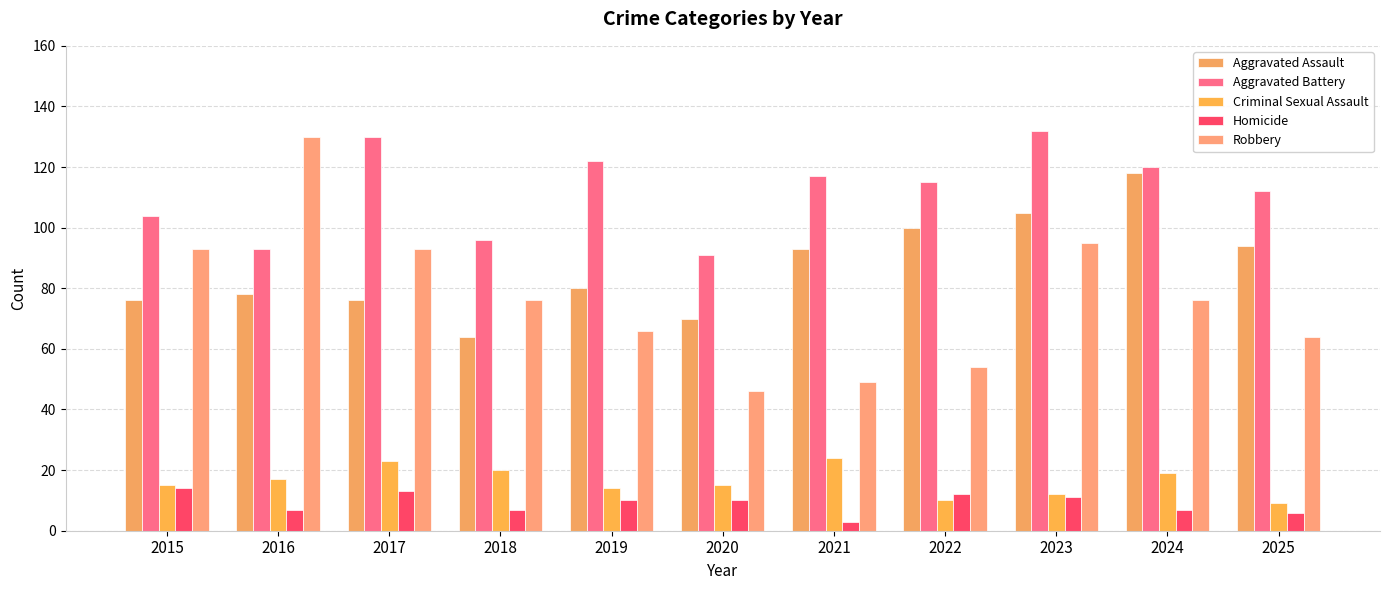

What is the value of the Homicide bar at the 8th from the left?

12